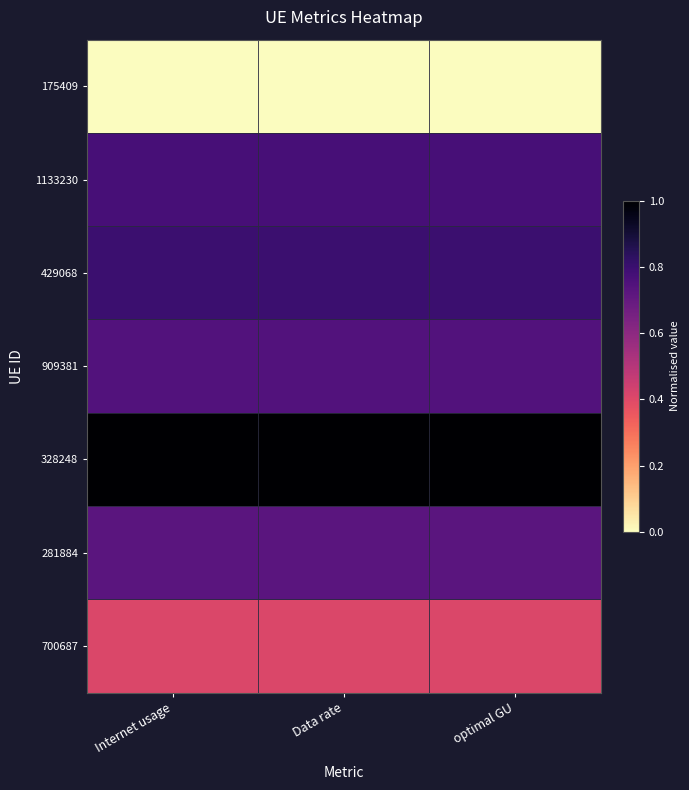

Reading left to right, transcribe all the data shown in this chart.

175409: Internet usage=0.0	Data rate=0.0	optimal GU=0.0
1133230: Internet usage=0.8	Data rate=0.8	optimal GU=0.8
429068: Internet usage=0.8	Data rate=0.8	optimal GU=0.8
909381: Internet usage=0.7	Data rate=0.7	optimal GU=0.7
328248: Internet usage=1.0	Data rate=1.0	optimal GU=1.0
281884: Internet usage=0.7	Data rate=0.7	optimal GU=0.7
700687: Internet usage=0.4	Data rate=0.4	optimal GU=0.4